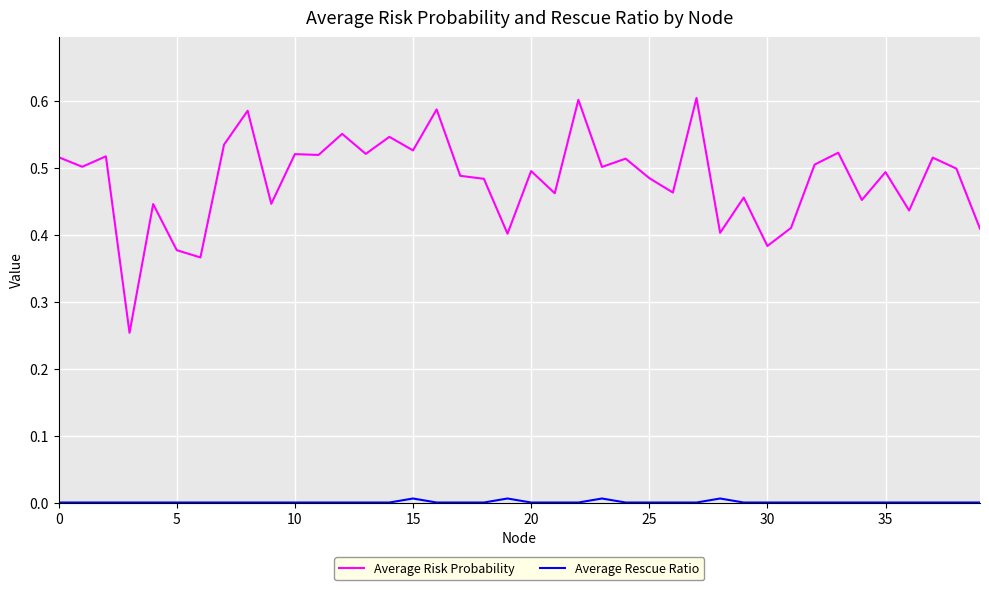

Is this an area chart (filled region under the line)?

No